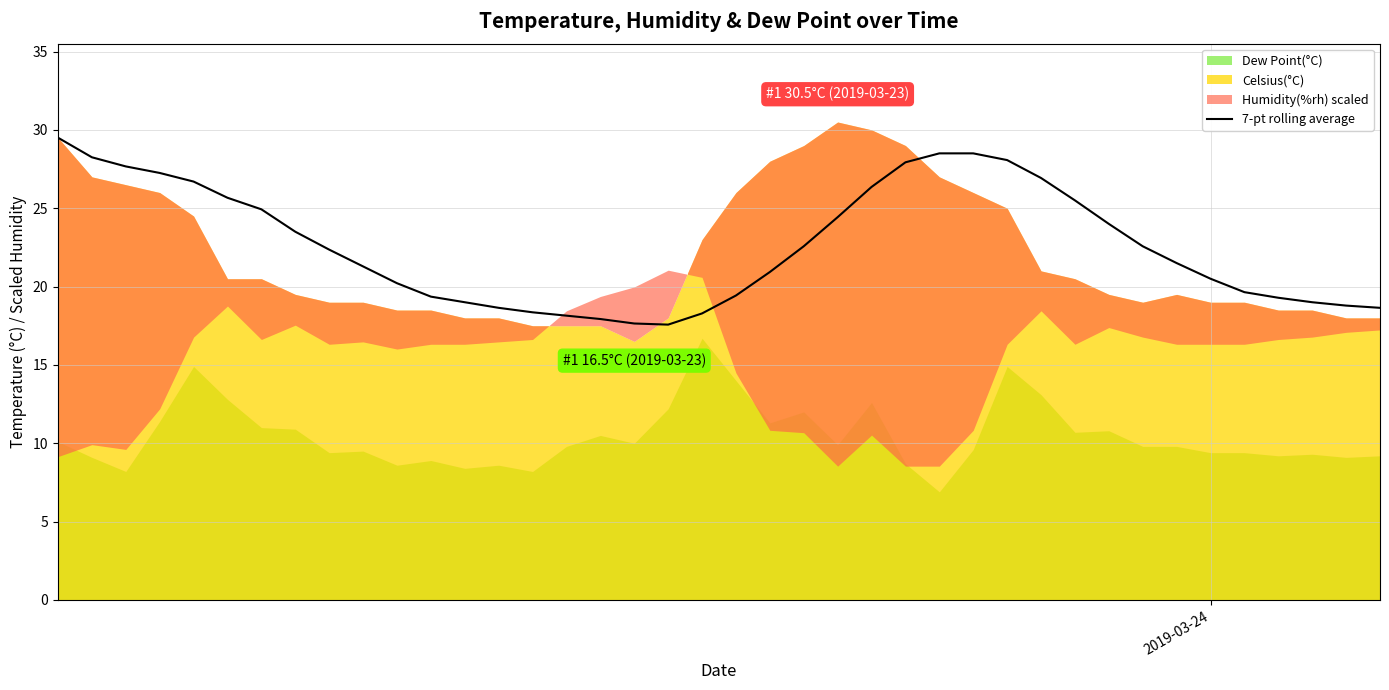

How many values are below 22?

20